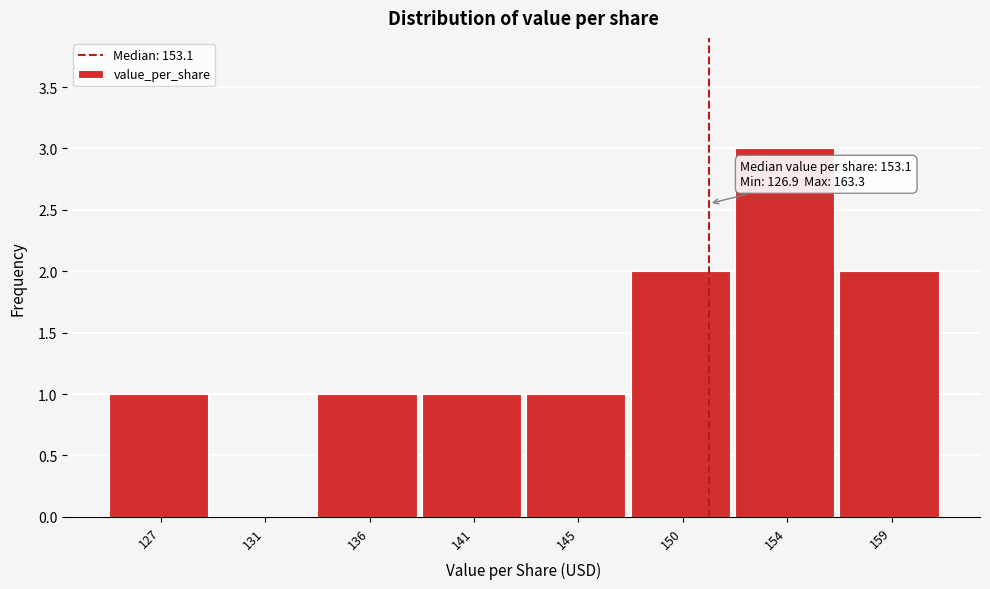

Reading left to right, what are all the values shown in this chart?

127=1	131=0	136=1	141=1	145=1	150=2	154=3	159=2